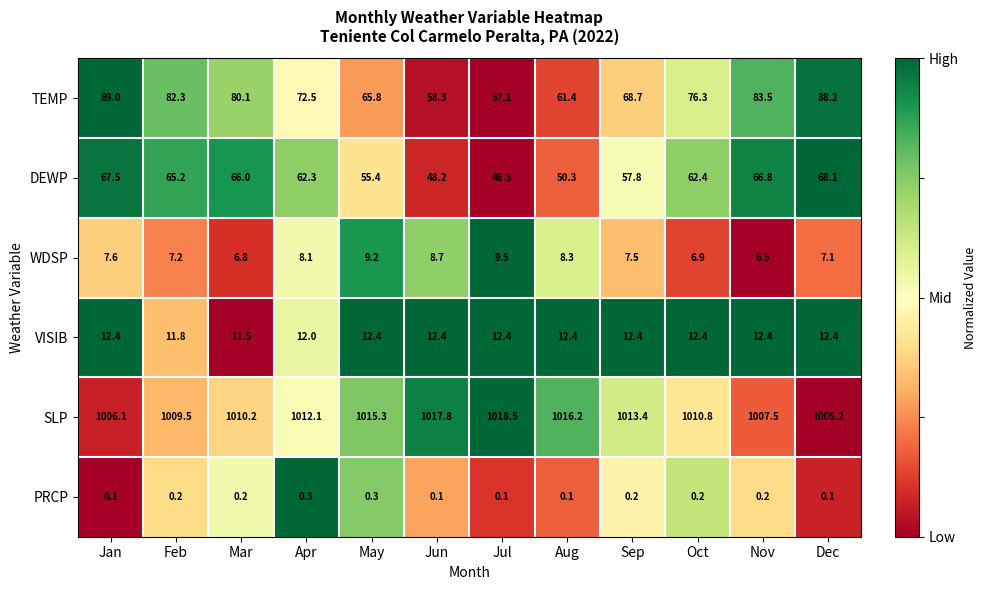

What is the average value of the VISIB series?

12.2